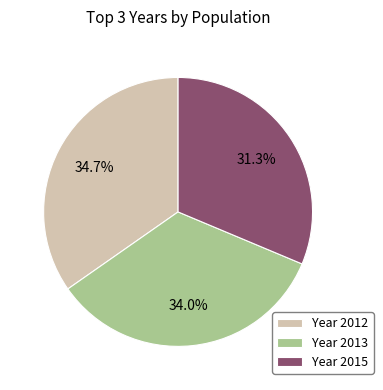

Between Year 2012 and Year 2015, which is larger?

Year 2012